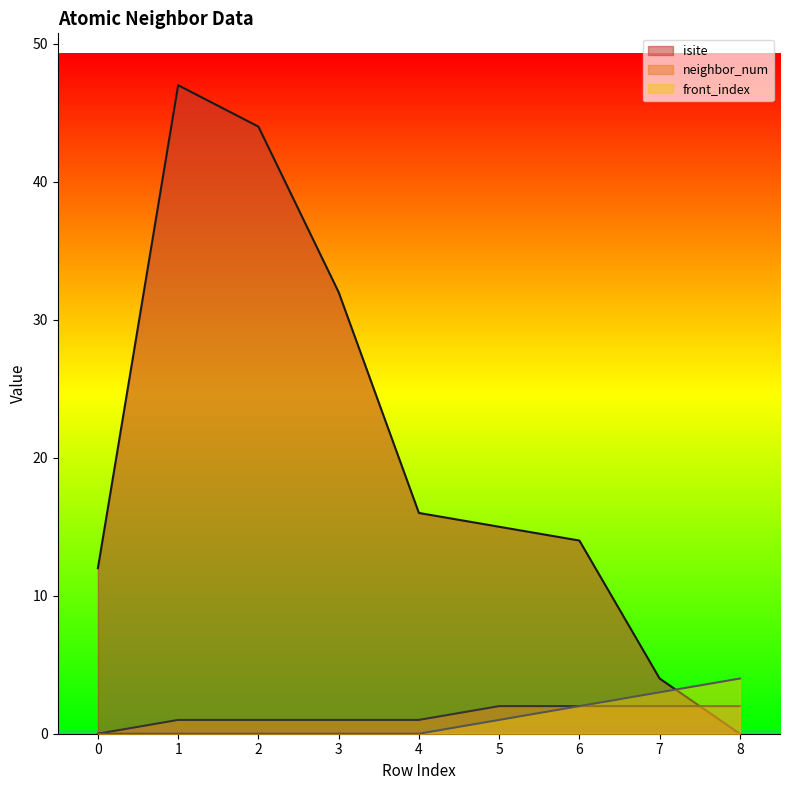

True or false: front_index has more than 0 interior local peaks.

False